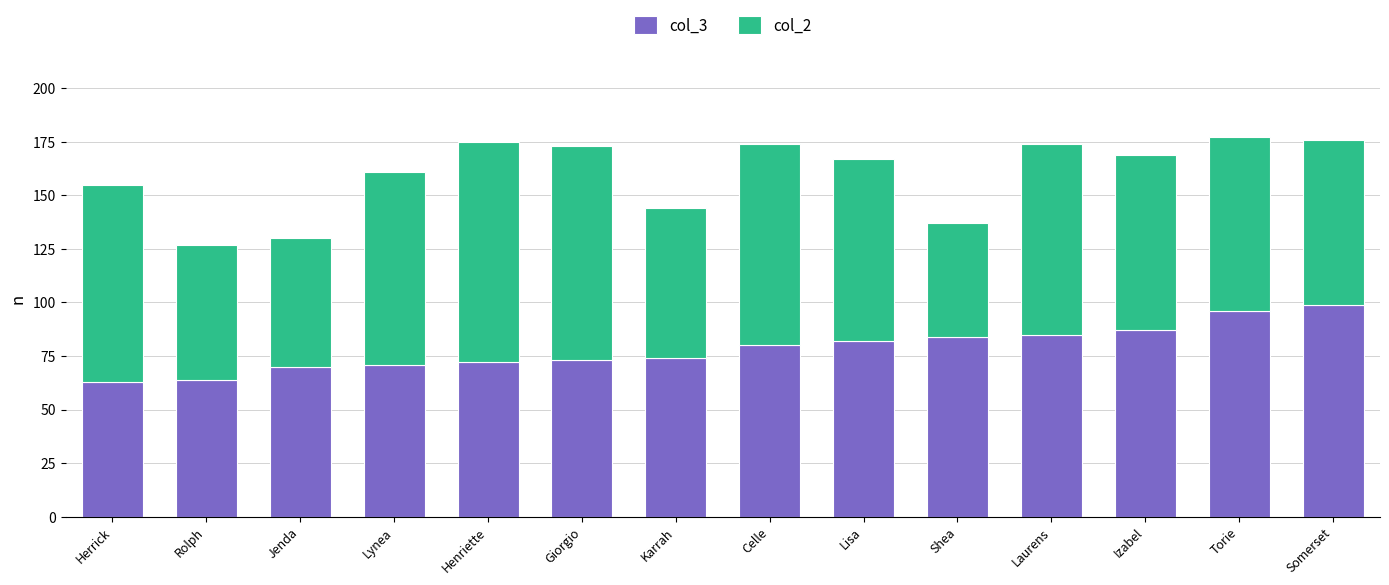

What is the maximum value for col_3?

99